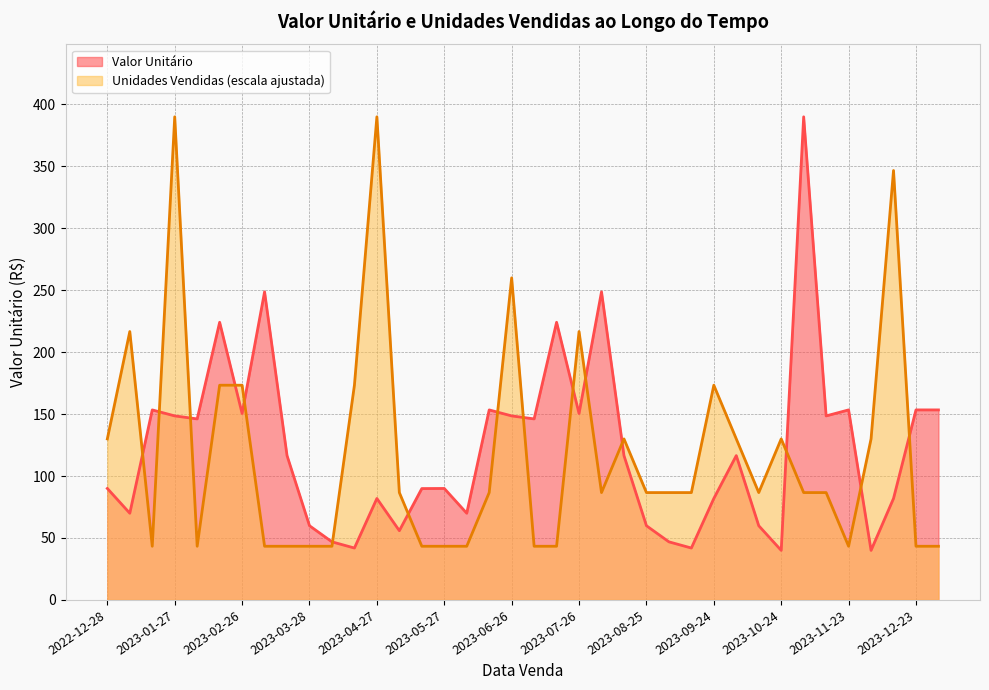

What are all the series names shown in the legend?

Valor Unitário, Unidades Vendidas (escala ajustada)